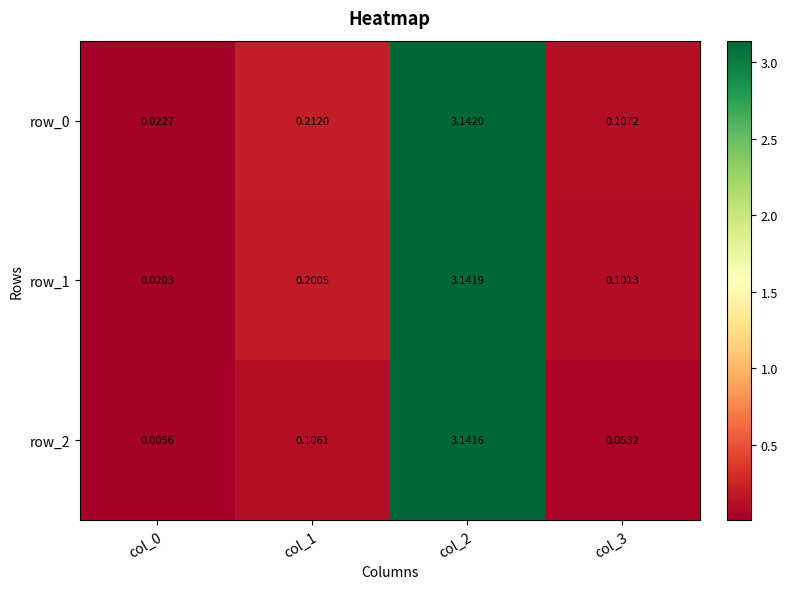

Which category has the highest value in the row_1 series?

col_2